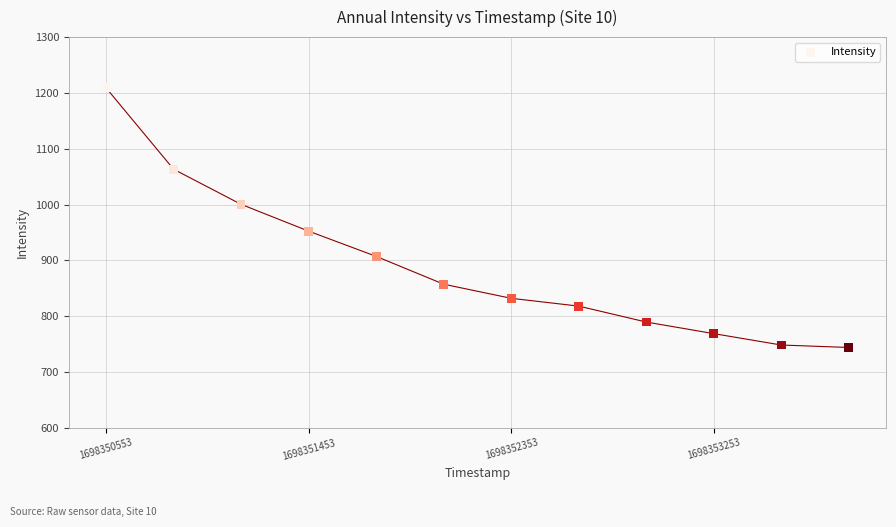

What is the average Y value?

890.9